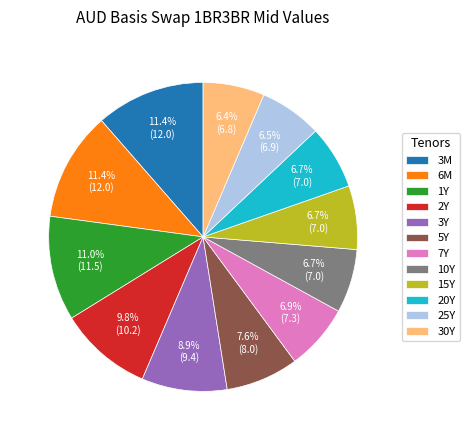

What is the ratio of the value at 25Y to the value at 6M?

0.6